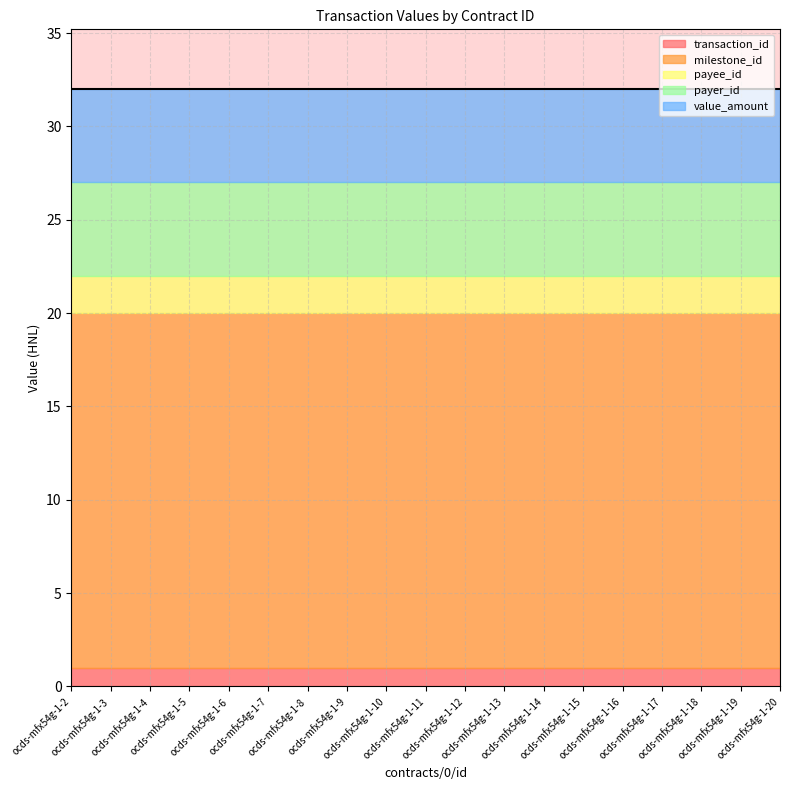

Which series changed the most between ocds-mfx54g-1-7 and ocds-mfx54g-1-19?

transaction_id